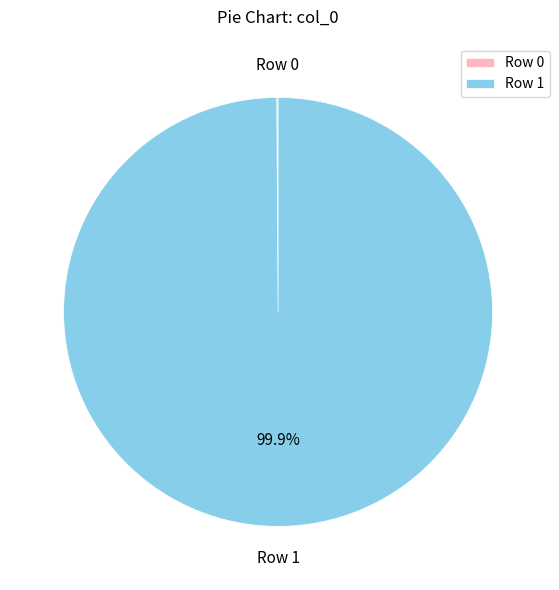

Which slice represents more than half of the pie?

Row 1